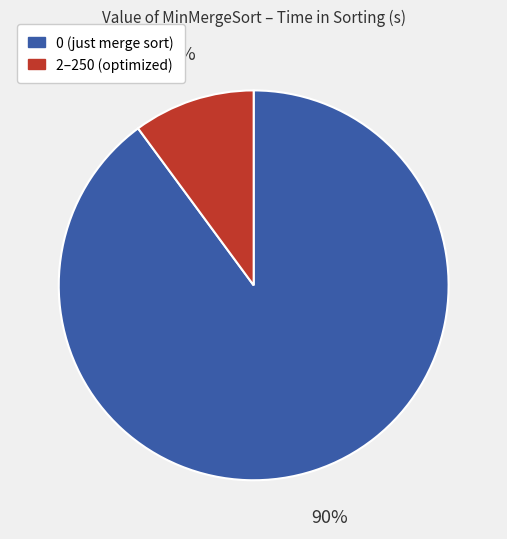

Which slice is the smallest?

2–250 (optimized)